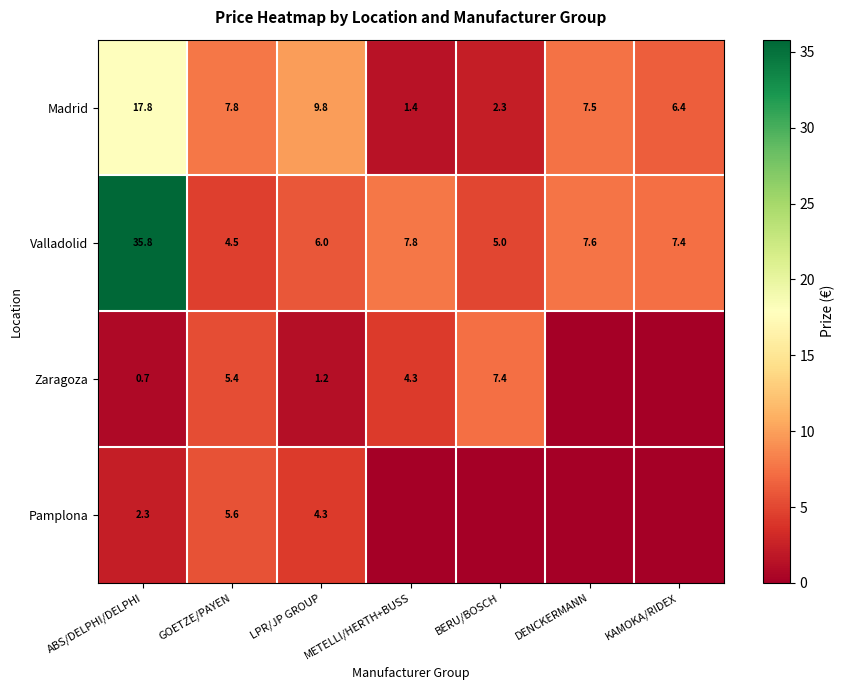

Rank the series at GOETZE/PAYEN from highest to lowest value.

Madrid, Pamplona, Zaragoza, Valladolid